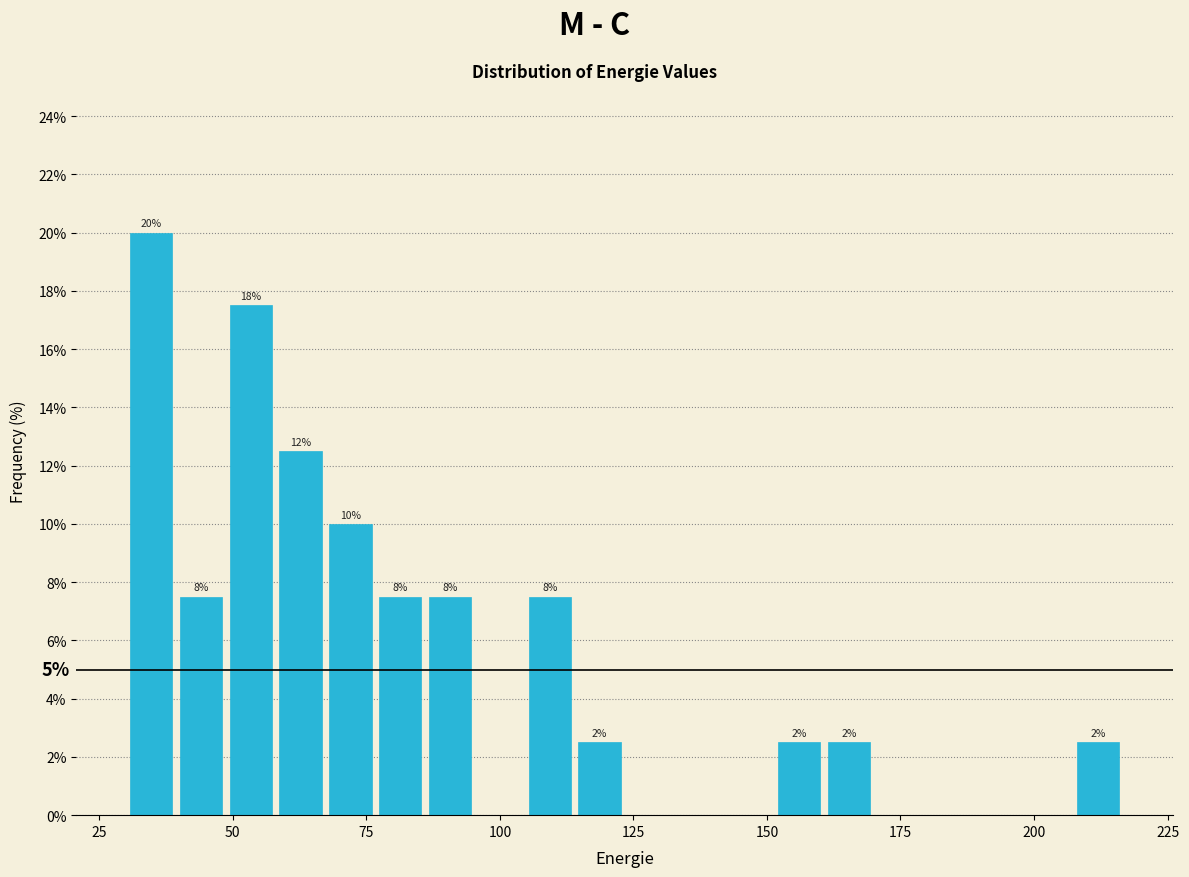

Read against the x-axis, roughly where is the centre of the tallest bar?

35